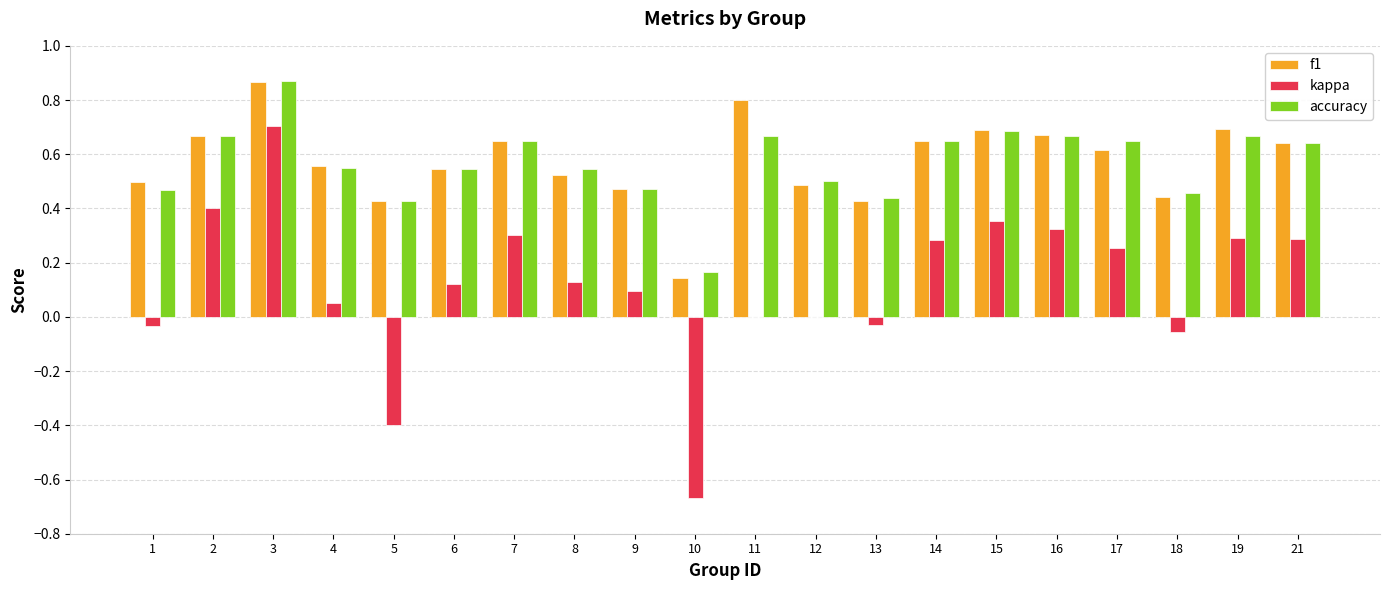

The value of accuracy at 18 is 0.5. True or false?

True